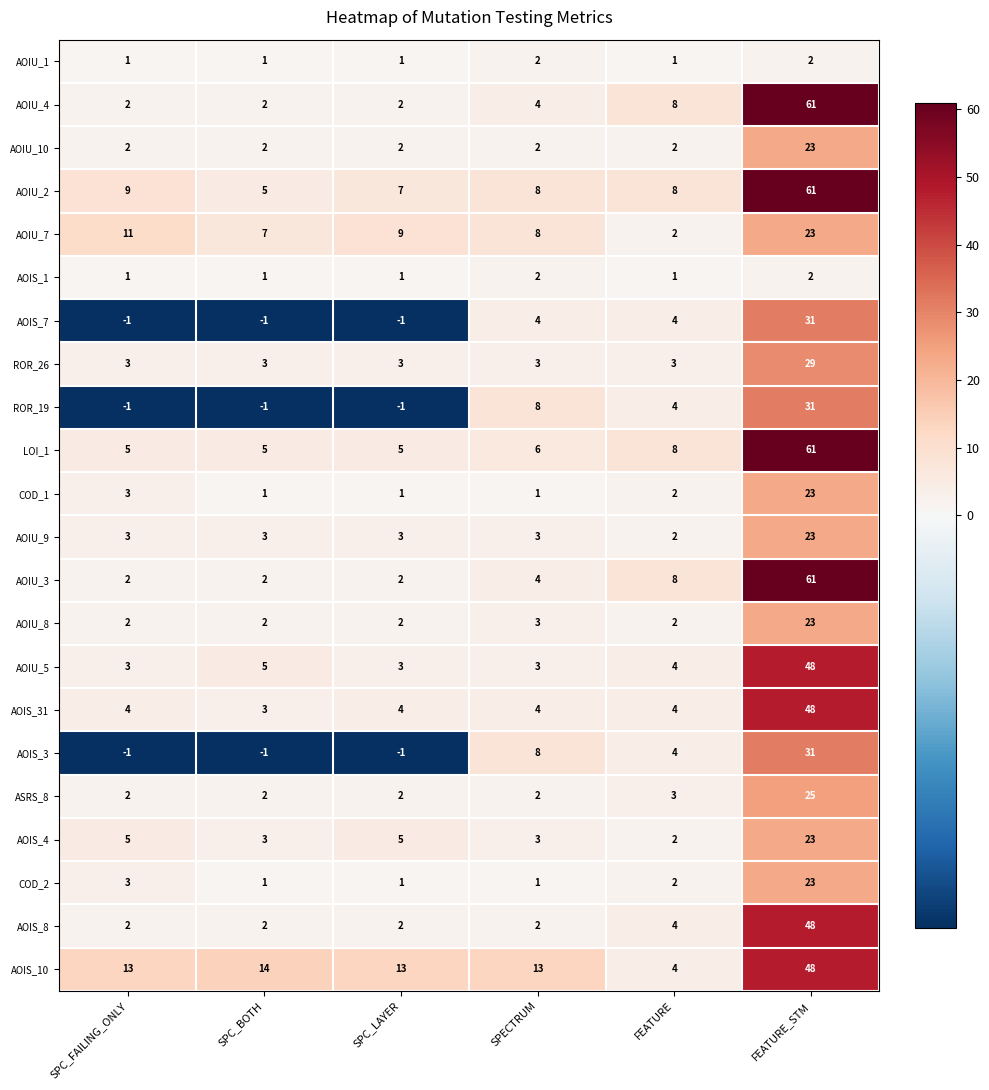

At how many categories does at least one series exceed 33?

1